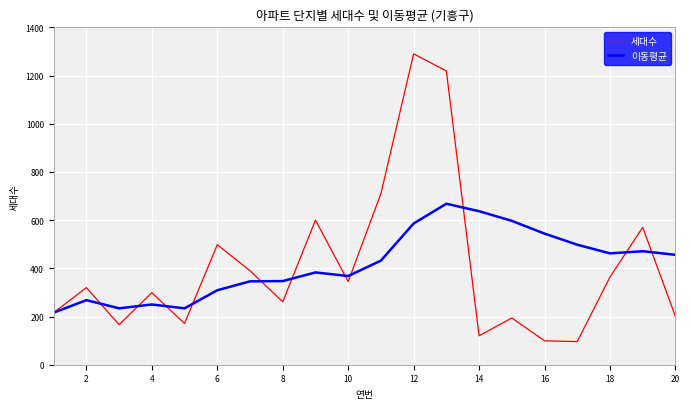

List the series in order of their peak value, highest first.

세대수, 이동평균